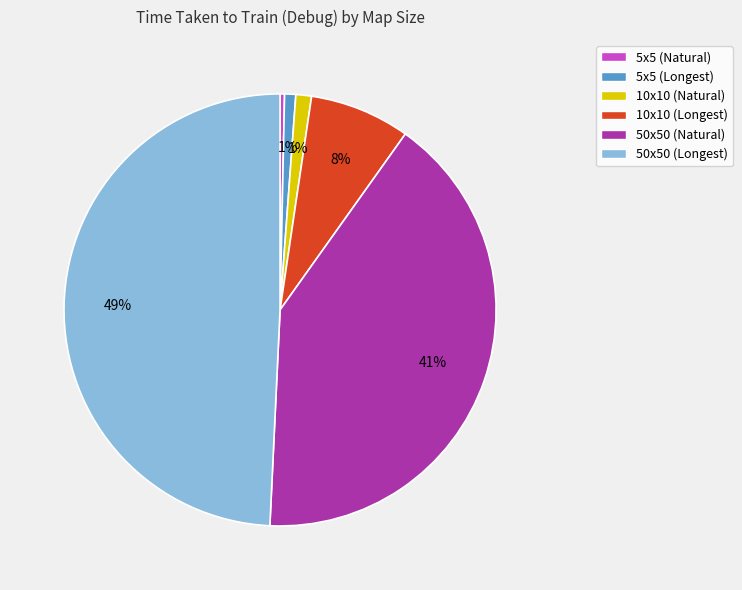

Do 10x10 (Longest) and 5x5 (Longest) together represent more than half of the pie?

No